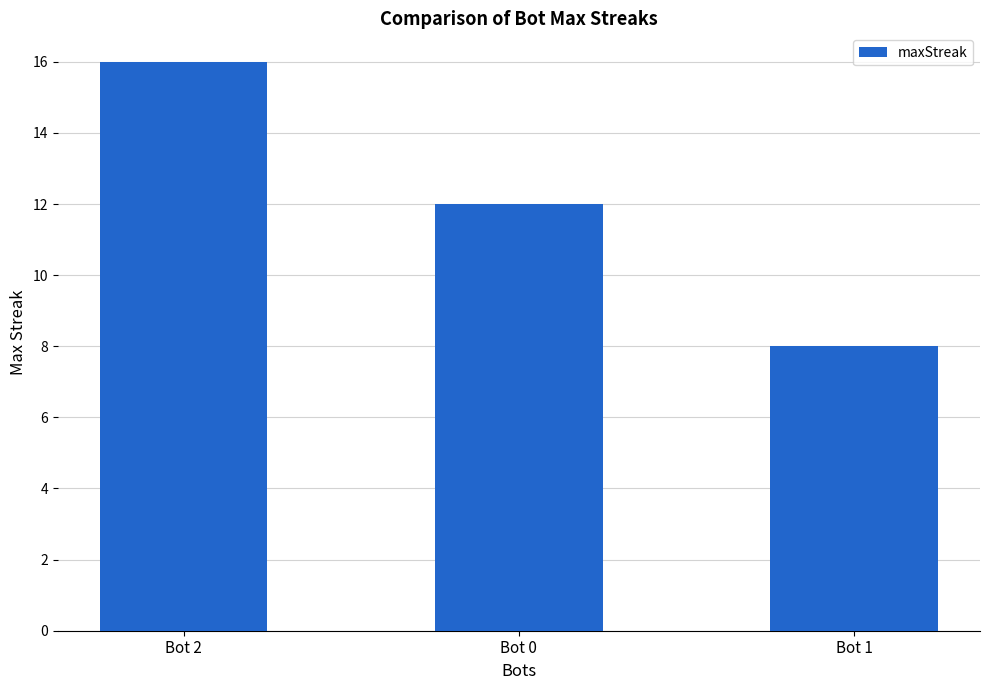

Reading left to right, extract all data points from this chart.

Bot 2=16	Bot 0=12	Bot 1=8